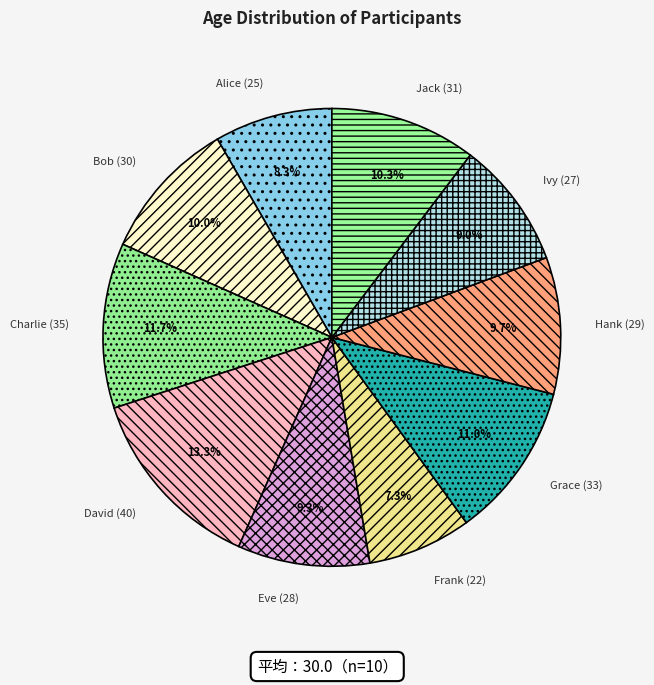

What is the largest slice in the pie chart?

David (40)